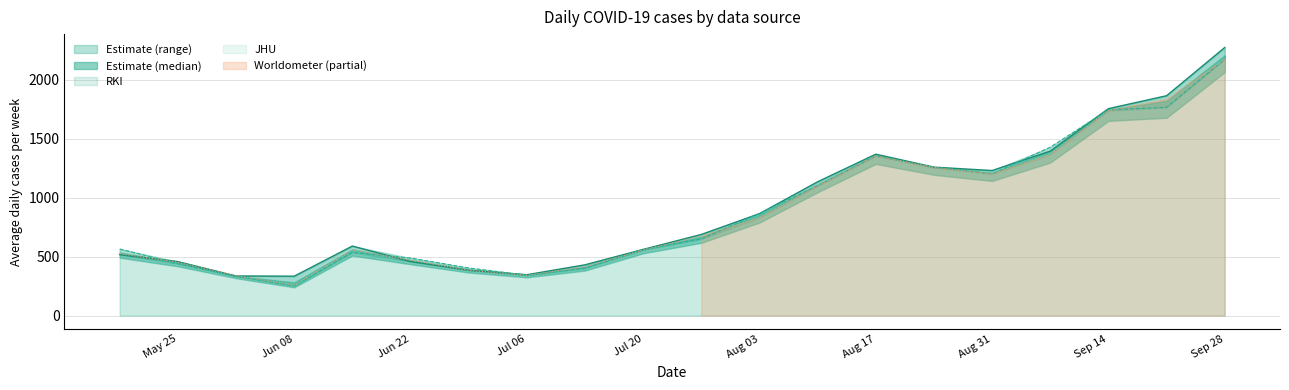

Reading left to right, extract all data points from this chart.

RKI: 517.7	458.1	336.0	334.4	590.1	459.0	384.9	346.9	430.9	561.7	688.6	865.3	1135.7	1370.1	1260.1	1231.3	1396.1	1756.6	1866.4	2275.7
JHU: 565.6	440.3	334.3	252.6	536.3	488.7	404.3	342.3	402.3	561.7	650.4	866.9	1102.7	1355.3	1258.7	1203.3	1429.9	1746.9	1767.7	2176.3
Worldometer: 525.3	452.3	339.3	257.4	557.7	469.9	384.9	341.7	413.6	556.6	674.4	831.3	1102.3	1356.0	1258.0	1204.1	1367.7	1739.9	1837.3	2176.1